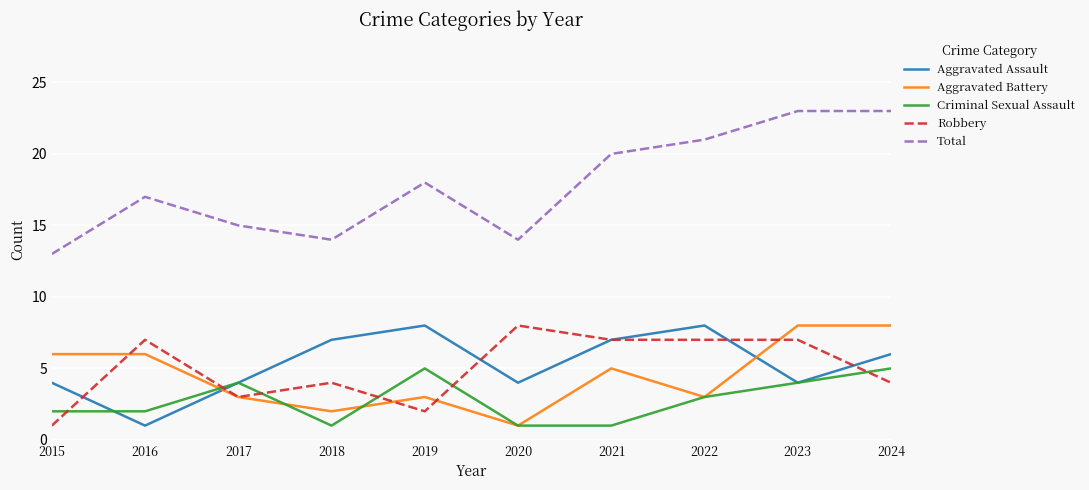

Is it true that Total equals 18 at 2019?

True